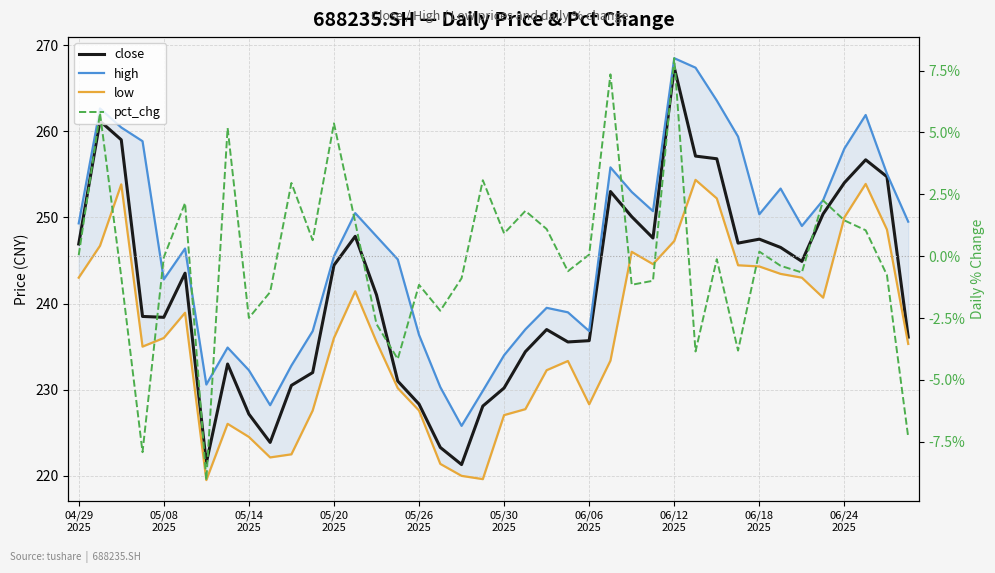

What is the difference between the high values at 10 and 35?

19.2